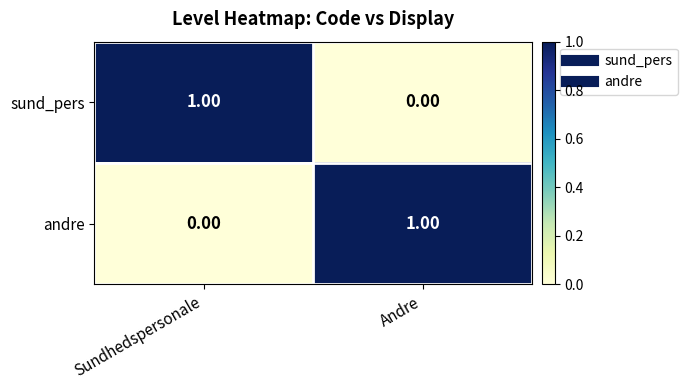

At which label is sund_pers closest to 0?

Andre